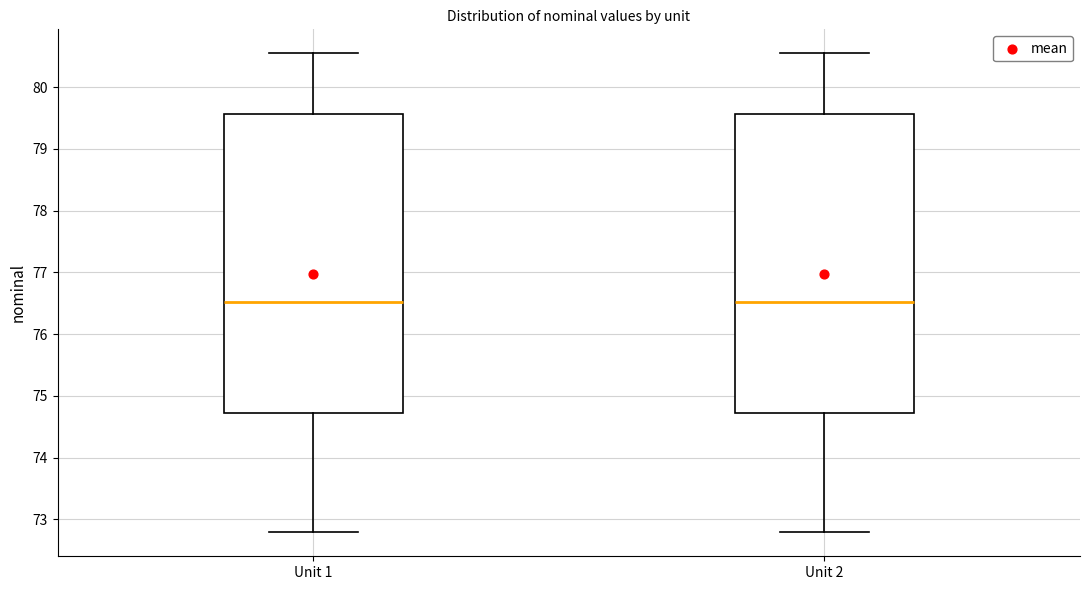

Reading left to right, read every box against the y-axis: the position of its median line, the range the box covers, and the ends of its whiskers. The values are not printed on the chart, so give them approximately, as read against the axis.

Unit 1: median 76.5, box 74.7 to 79.6, whiskers 72.8 to 80.5
Unit 2: median 76.5, box 74.7 to 79.6, whiskers 72.8 to 80.5